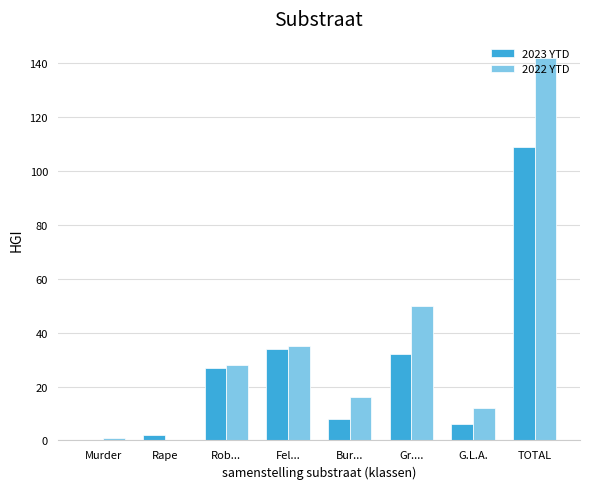

Which series has the largest total across all categories?

2022 YTD